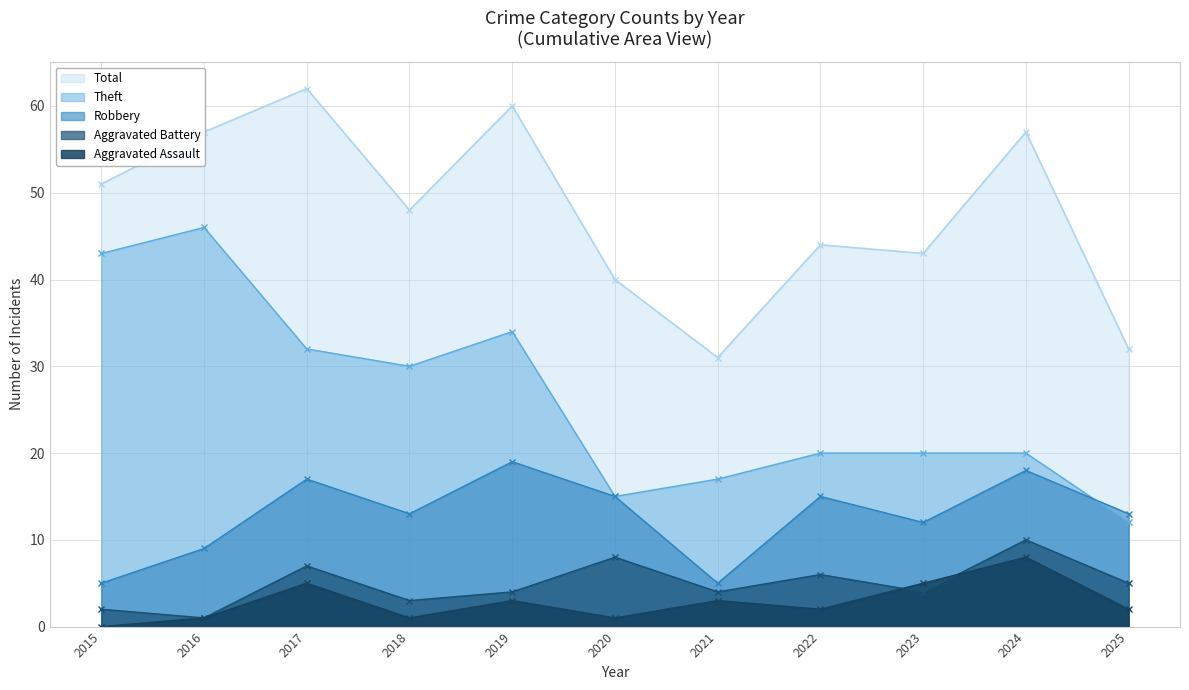

At how many categories does at least one series exceed 1?

11